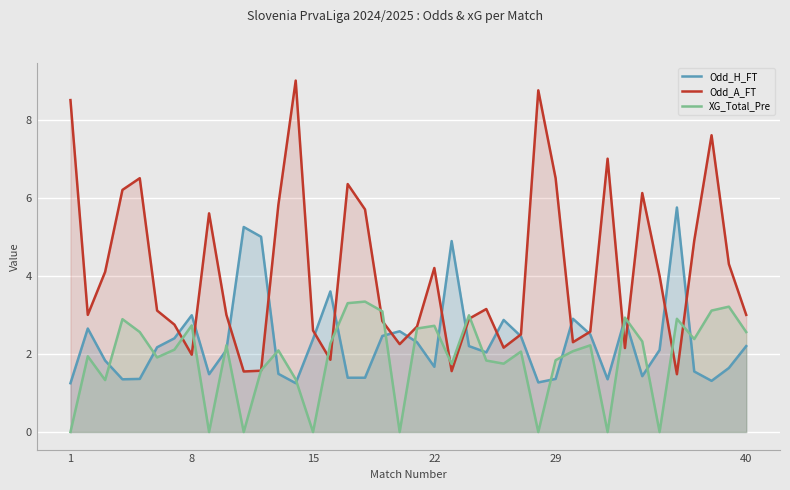

Reading left to right, extract all data points from this chart.

Odd_H_FT: 1.2	2.6	1.8	1.4	1.4	2.2	2.4	3.0	1.5	2.1	5.2	5.0	1.5	1.2	2.4	3.6	1.4	1.4	2.5	2.6	2.3	1.7	4.9	2.2	2.0	2.9	2.5	1.3	1.4	2.9	2.5	1.4	2.9	1.4	2.1	5.8	1.6	1.3	1.6	2.2
Odd_A_FT: 8.5	3.0	4.1	6.2	6.5	3.1	2.8	2.0	5.6	3.0	1.6	1.6	5.8	9.0	2.6	1.9	6.3	5.7	2.8	2.2	2.7	4.2	1.6	2.9	3.1	2.2	2.5	8.8	6.5	2.3	2.6	7.0	2.1	6.1	4.0	1.5	4.9	7.6	4.3	3.0
XG_Total_Pre: 0.0	1.9	1.3	2.9	2.6	1.9	2.1	2.7	0.0	2.2	0.0	1.6	2.1	1.4	0.0	2.3	3.3	3.3	3.1	0.0	2.6	2.7	1.7	3.0	1.8	1.8	2.1	0.0	1.8	2.1	2.2	0.0	2.9	2.3	0.0	2.9	2.4	3.1	3.2	2.6